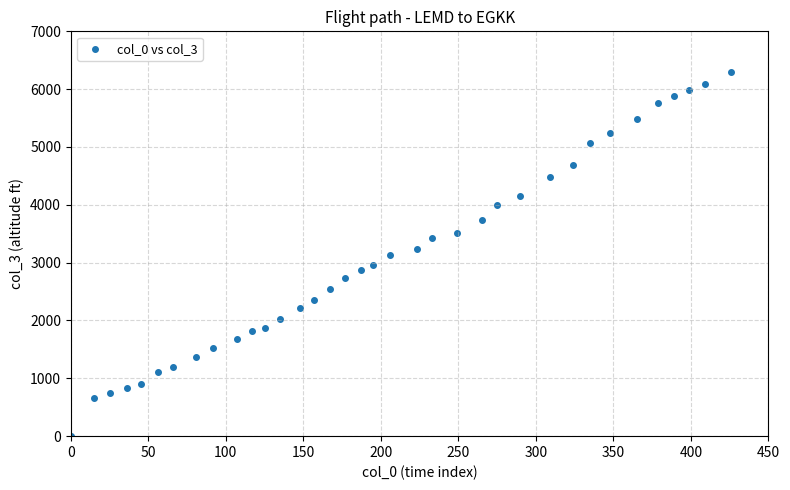

What is the range of X values (max minus min)?

426